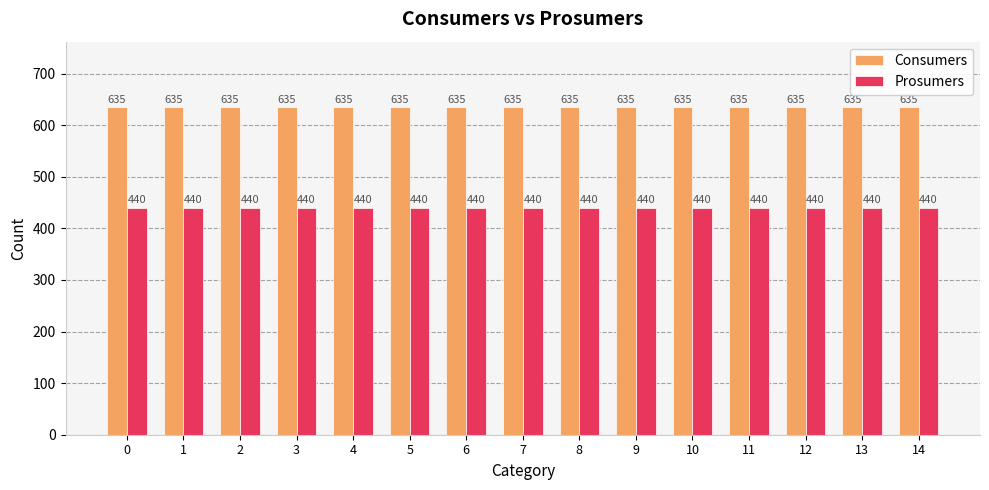

Reading right to left, transcribe all the data shown in this chart.

Consumers: 635	635	635	635	635	635	635	635	635	635	635	635	635	635	635
Prosumers: 440	440	440	440	440	440	440	440	440	440	440	440	440	440	440